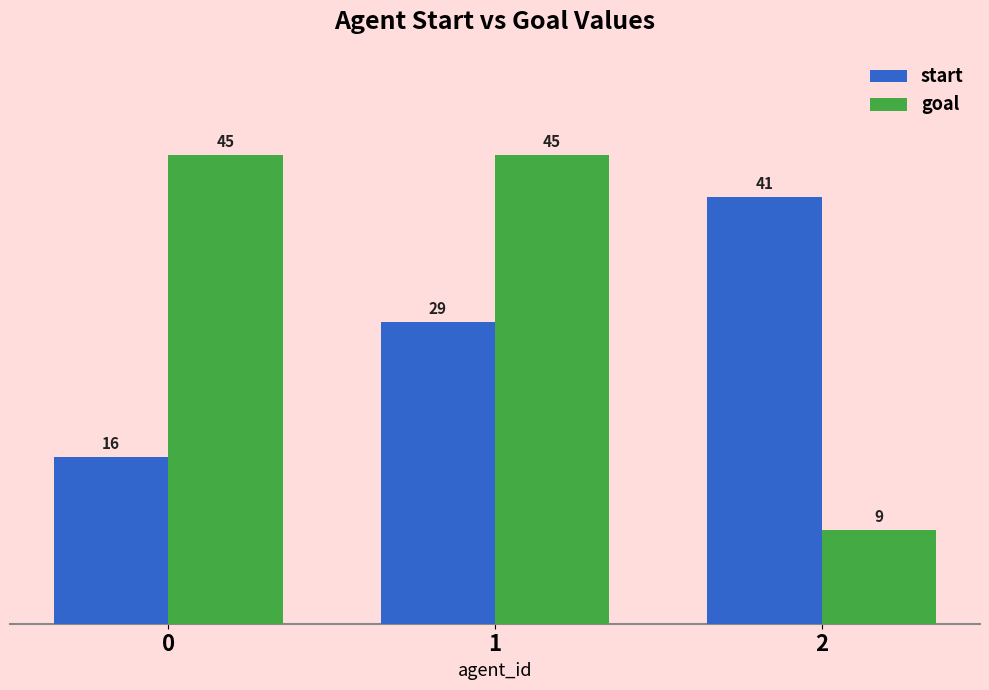

At which label does goal reach its minimum?

2